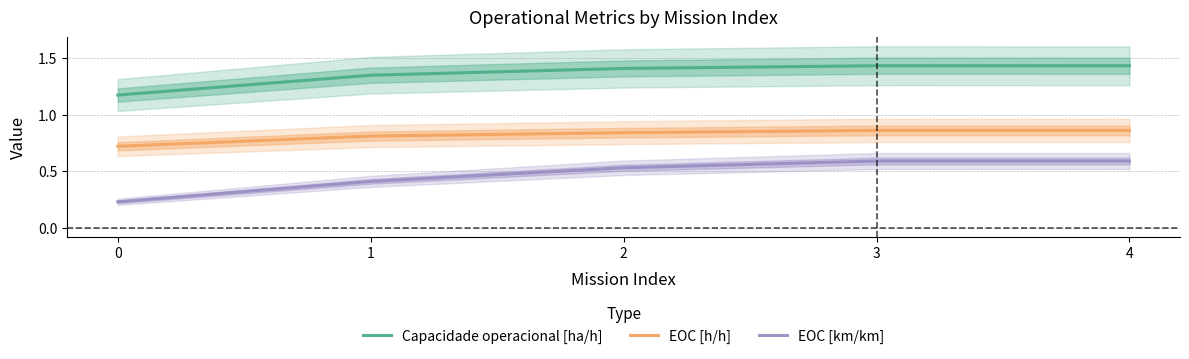

Read the EOC [h/h] value at 4.

0.9